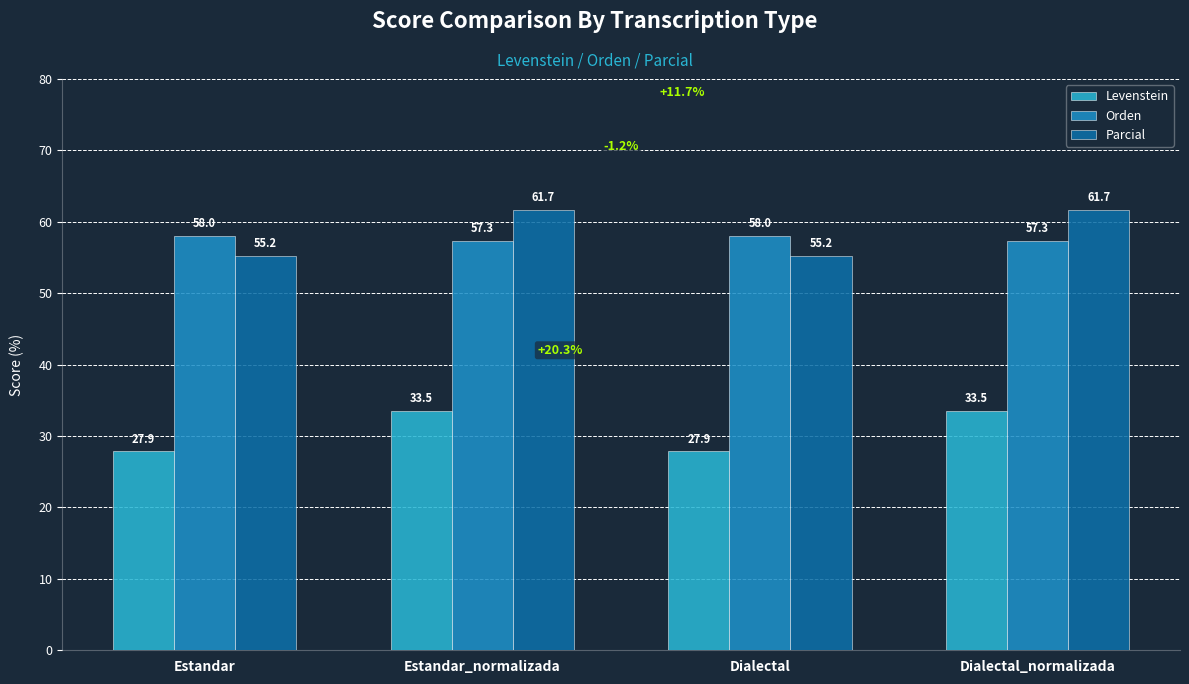

What position from the right is Estandar_normalizada?

3